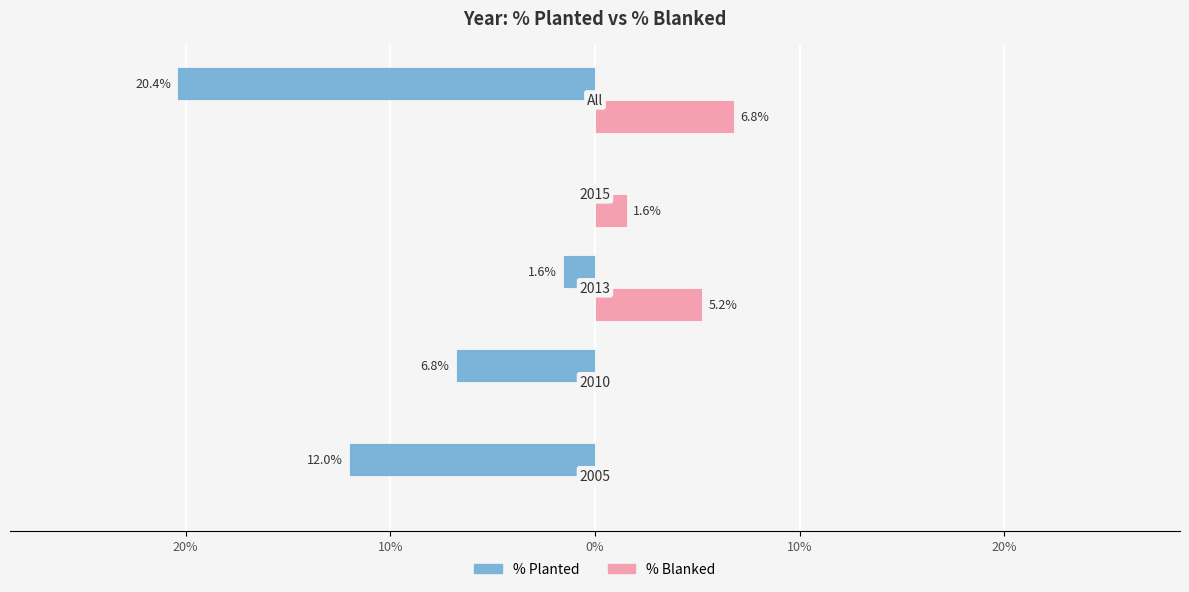

What are all the series names shown in the legend?

% Planted, % Blanked